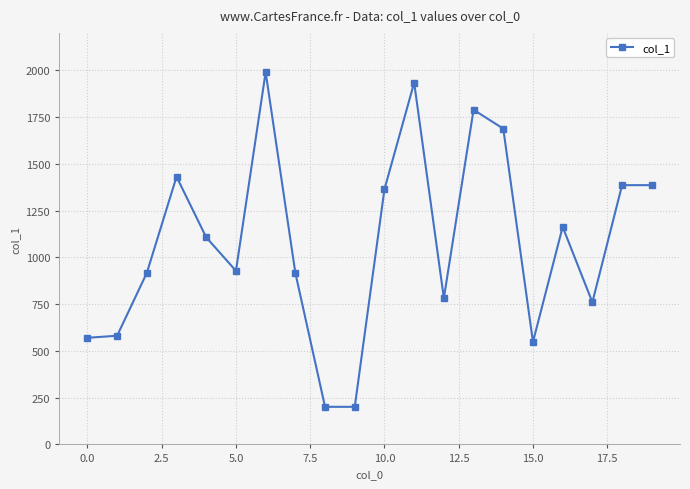

What is the average value?

1082